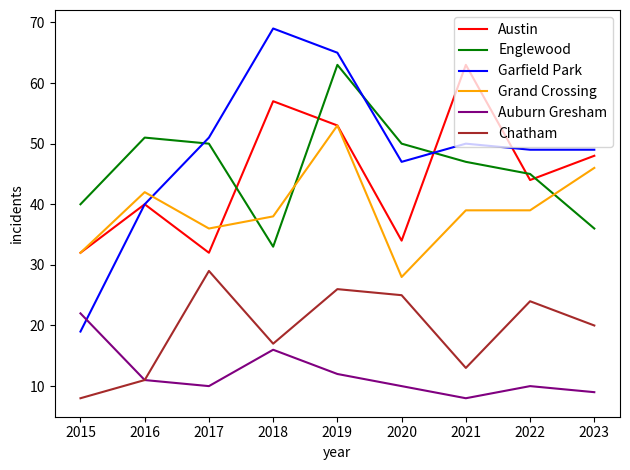

Which label corresponds to the largest value in the chart?

2018